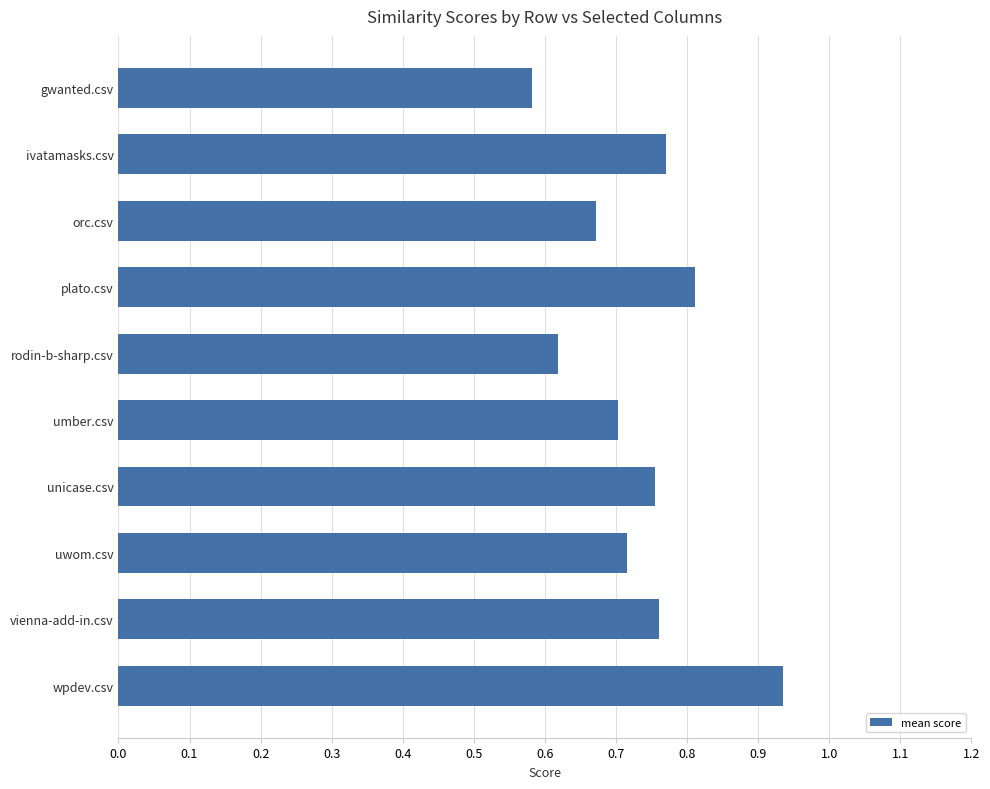

The value at orc.csv is 0.7. True or false?

True